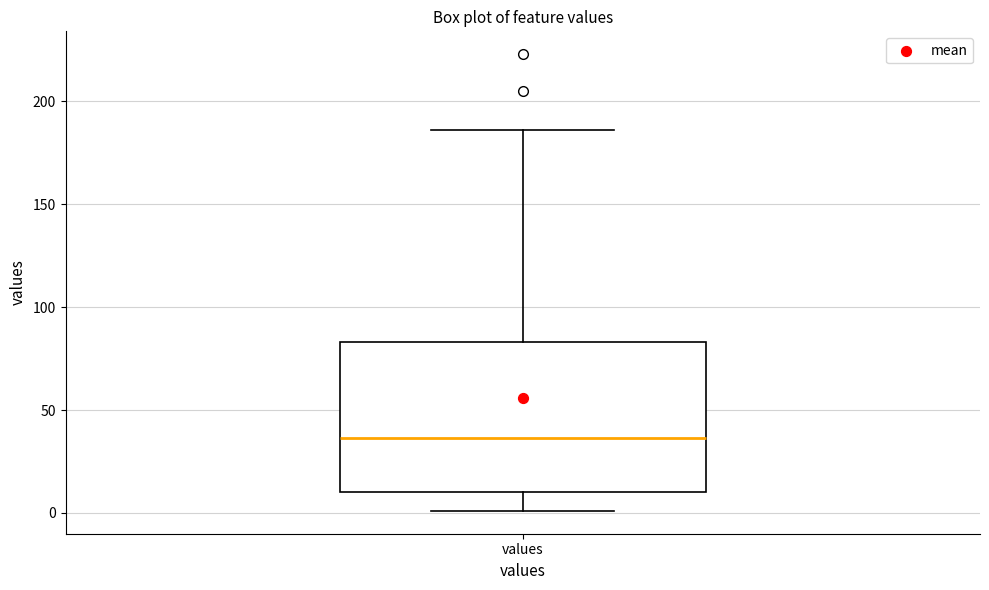

Read this box plot against the y-axis: the position of the median line, the range covered by the box, and the ends of both whiskers. The values are not printed on the chart, so give them approximately, as read against the axis.

median 35, box 10 to 85, whiskers 0 to 185